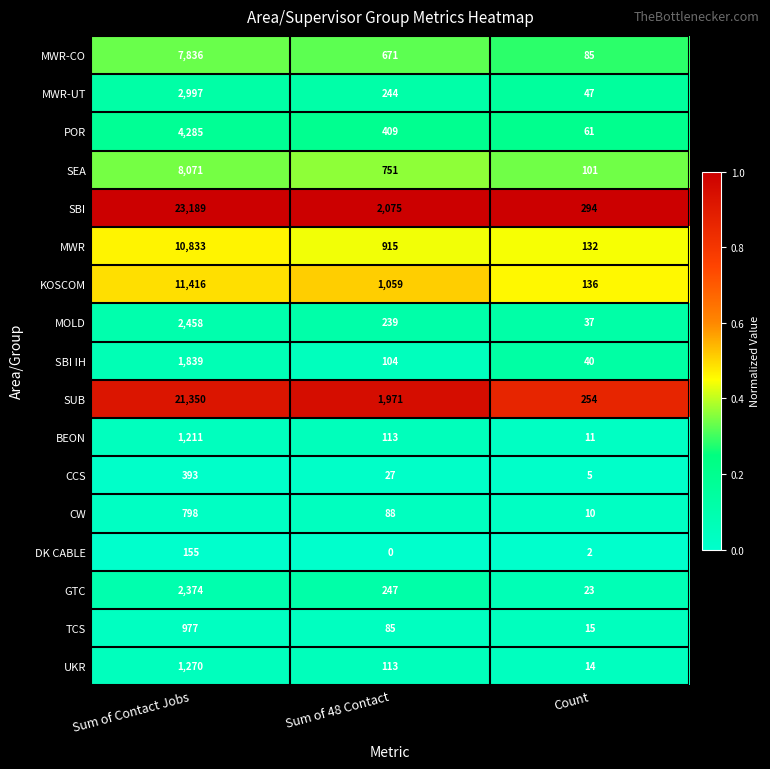

True or false: SBI has a value of 526 at Count.

False